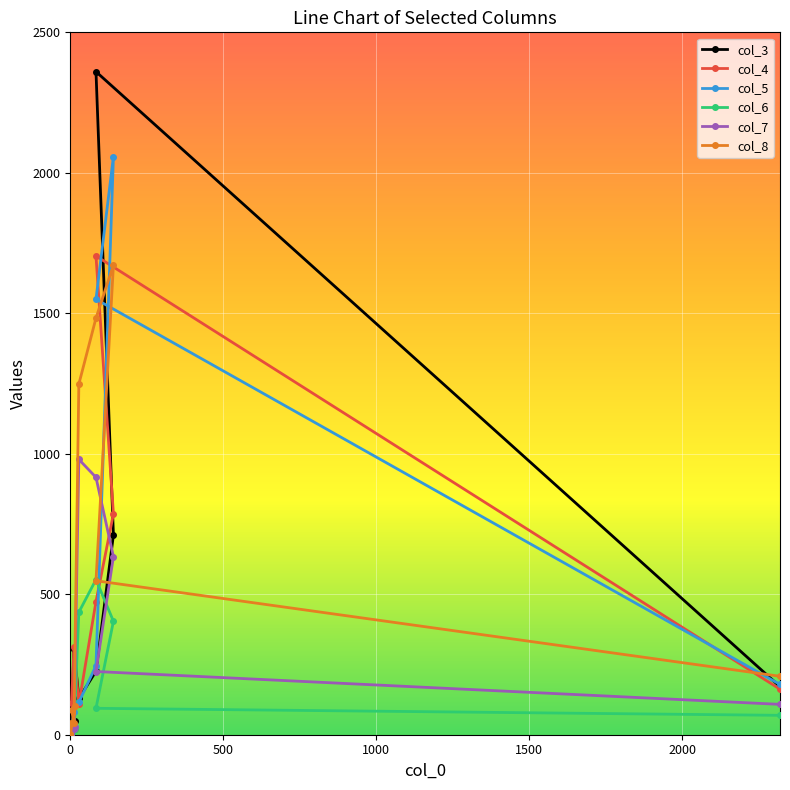

What is the difference between the second highest and second lowest values in the col_8 series?

1441